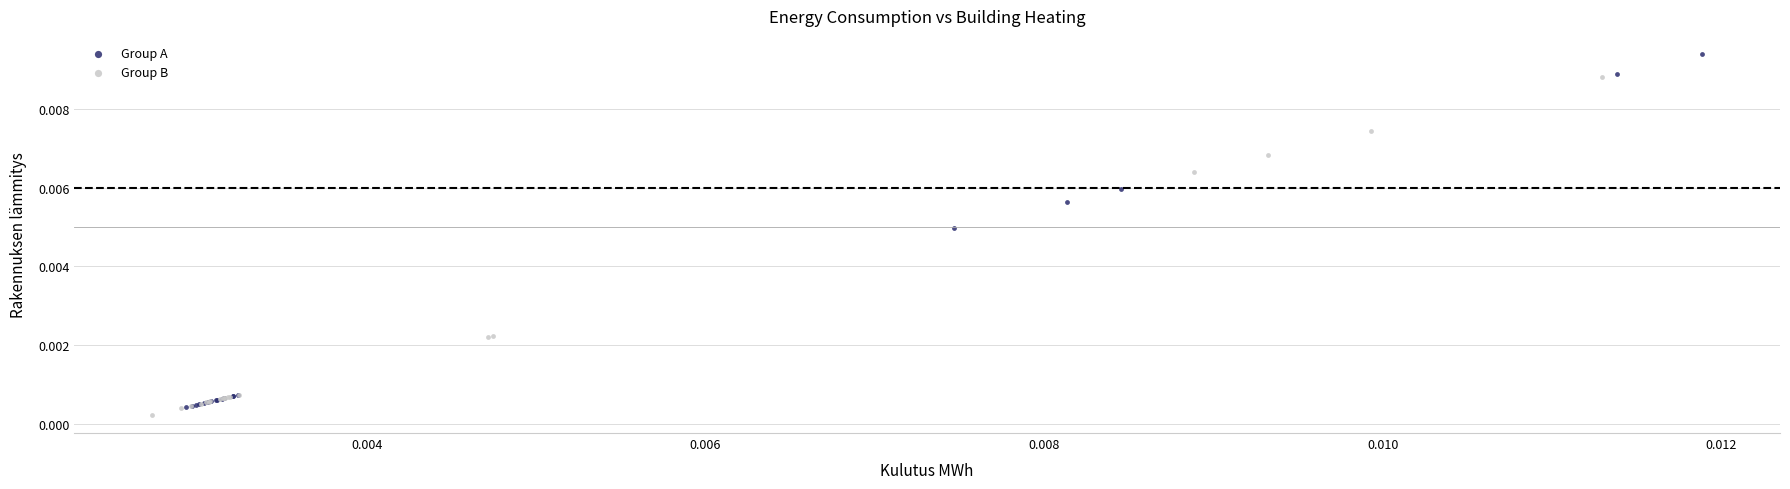

Which series has the largest Y range (max minus min)?

Group A